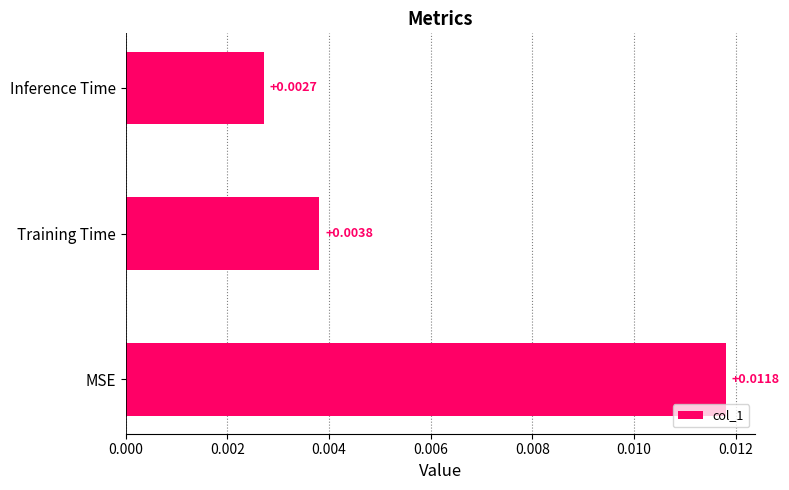

Rank the categories by value from highest to lowest.

MSE, Training Time, Inference Time